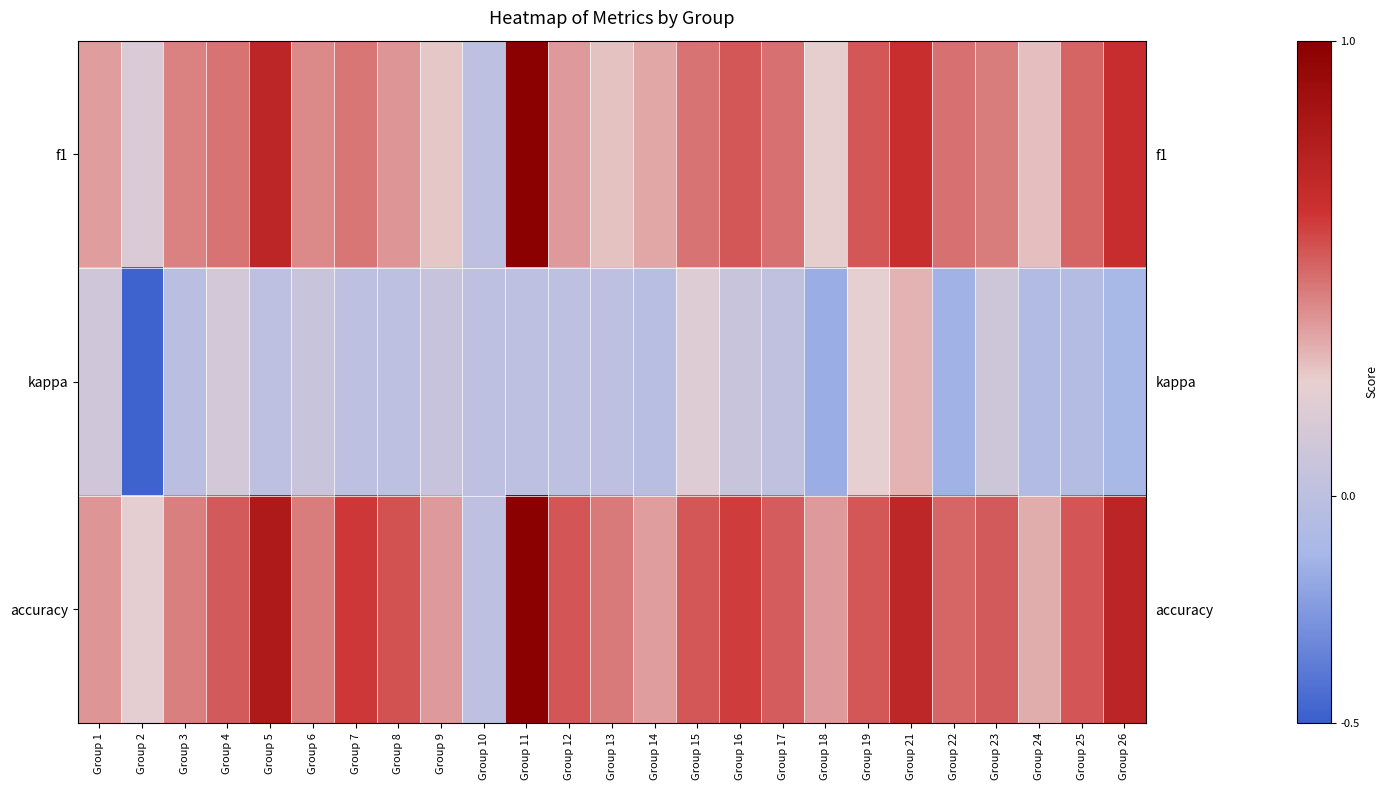

What is the average value of the accuracy series?

0.5